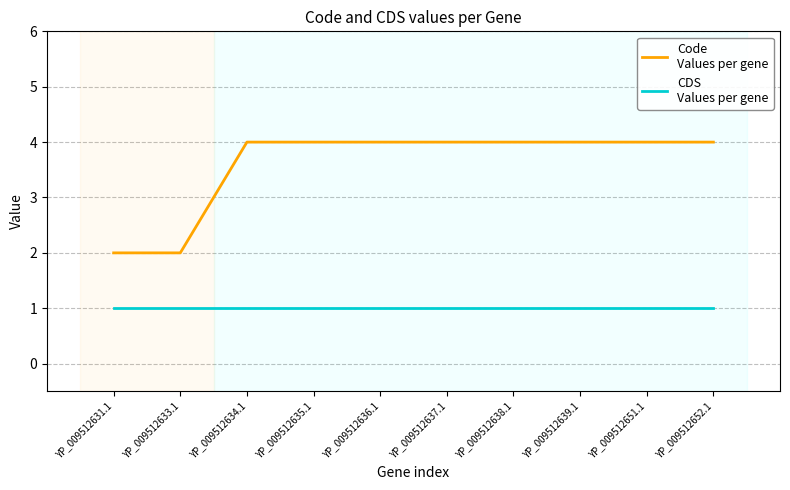

What is the difference between the highest and lowest values at YP_009512639.1?

3